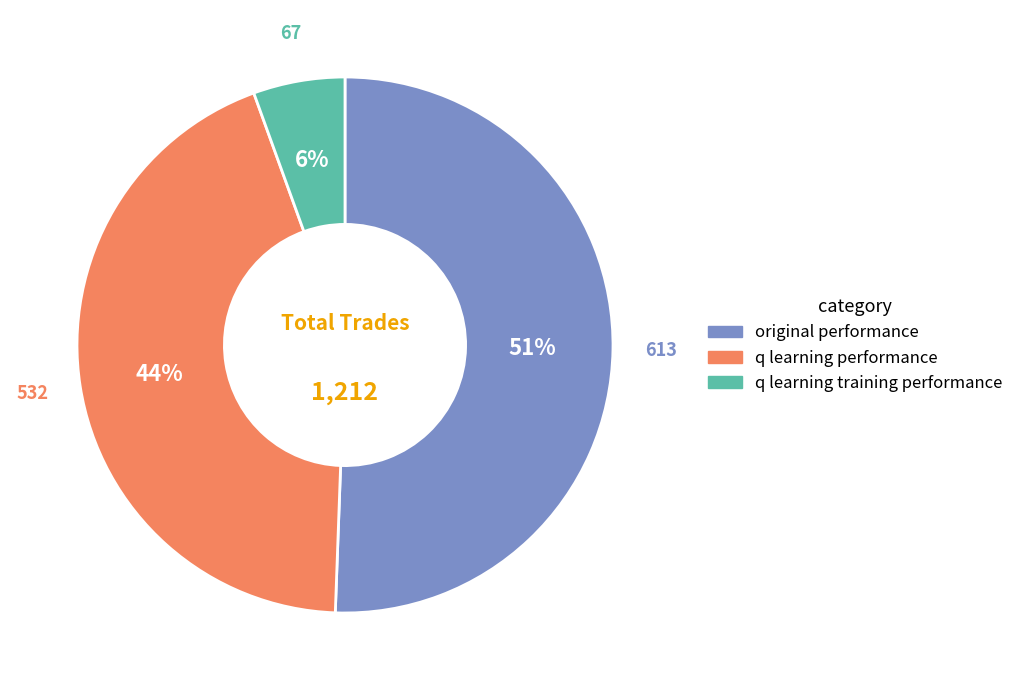

Is there any slice that represents more than half of the pie?

Yes